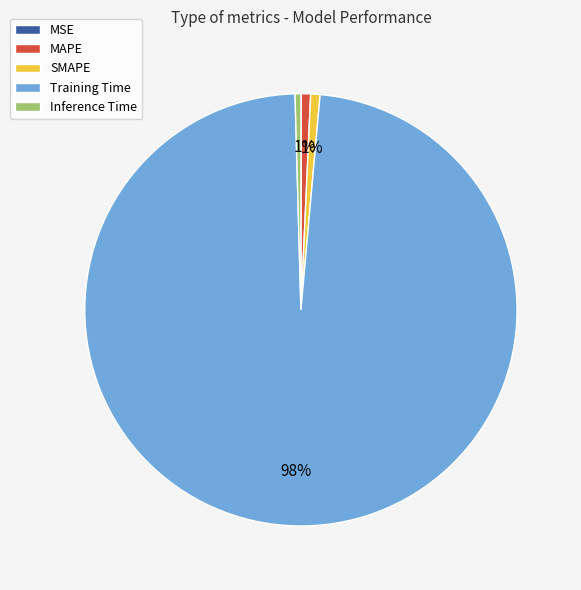

Is it true that Inference Time is 13% of the pie?

False